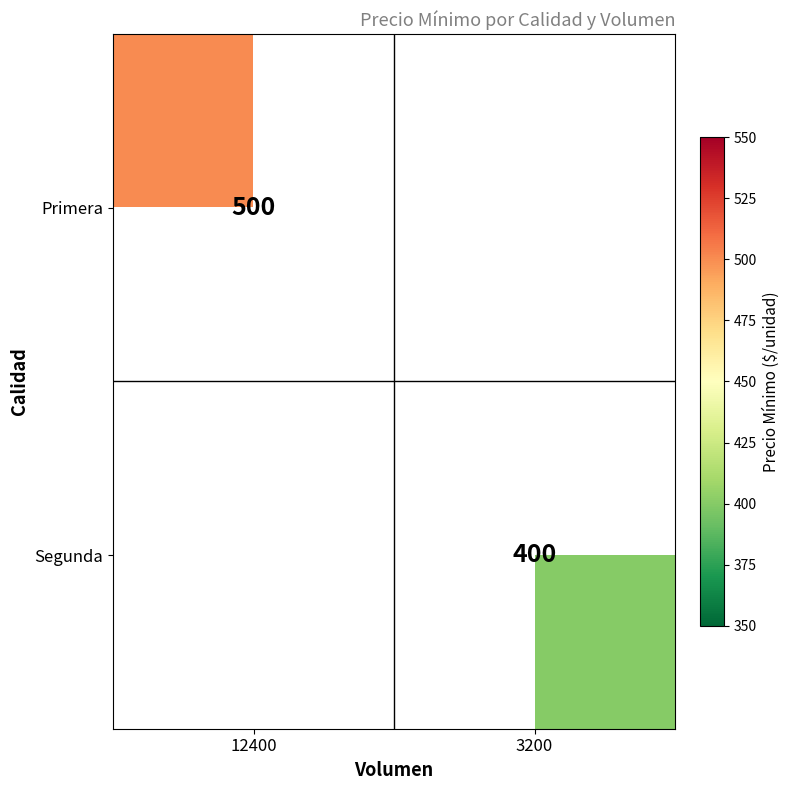

True or false: Primera has a value of 718 at 12400.

False